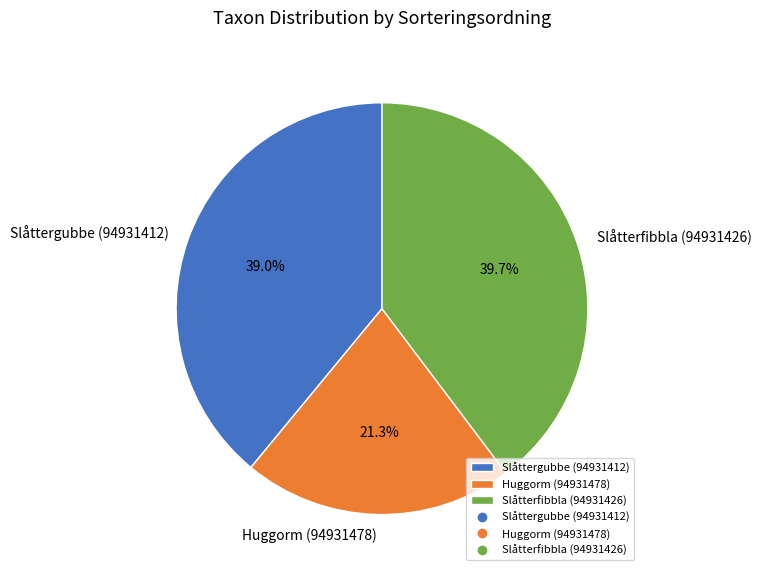

The Slåtterfibbla (94931426) slice represents 32% of the pie. True or false?

False